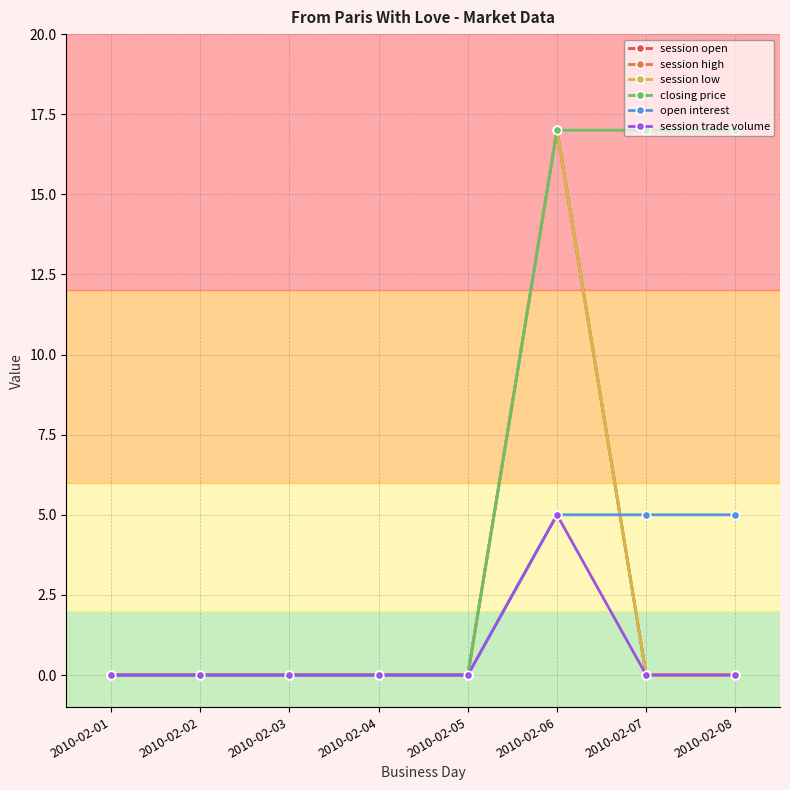

Rank the categories by session trade volume value from highest to lowest.

2010-02-06, 2010-02-01, 2010-02-02, 2010-02-03, 2010-02-04, 2010-02-05, 2010-02-07, 2010-02-08